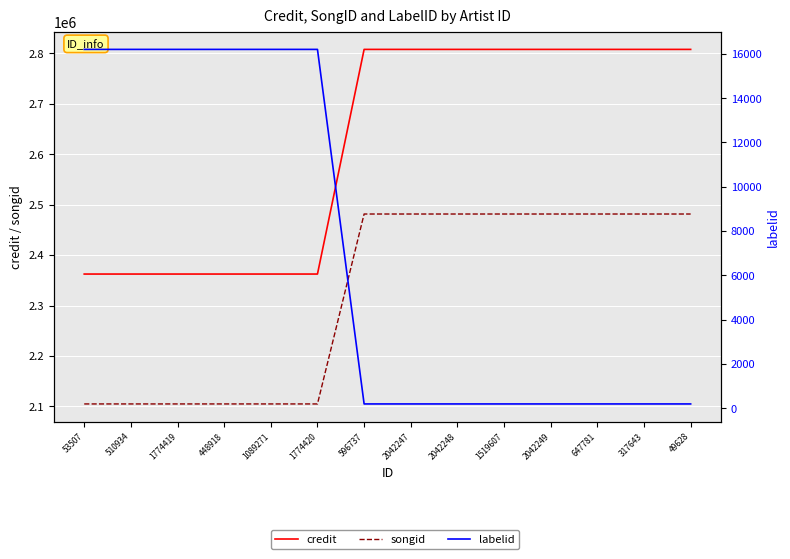

At 2042247, list the series in order from smallest to largest.

labelid, songid, credit